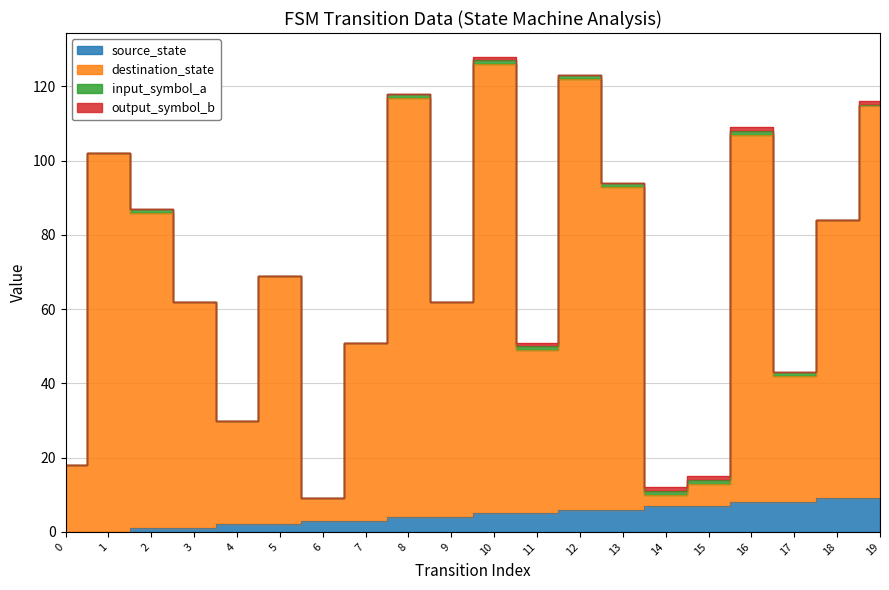

True or false: source_state and destination_state cross at least once.

False